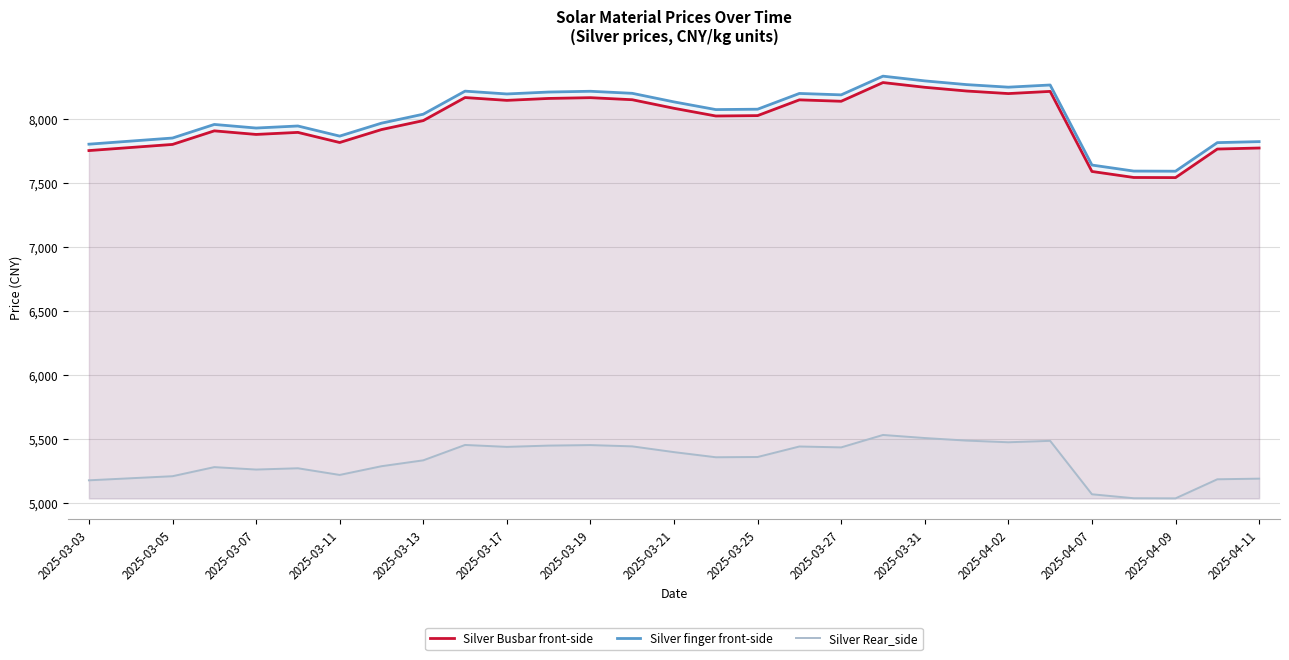

How many data points in Silver Busbar front-side are above 8023?

14